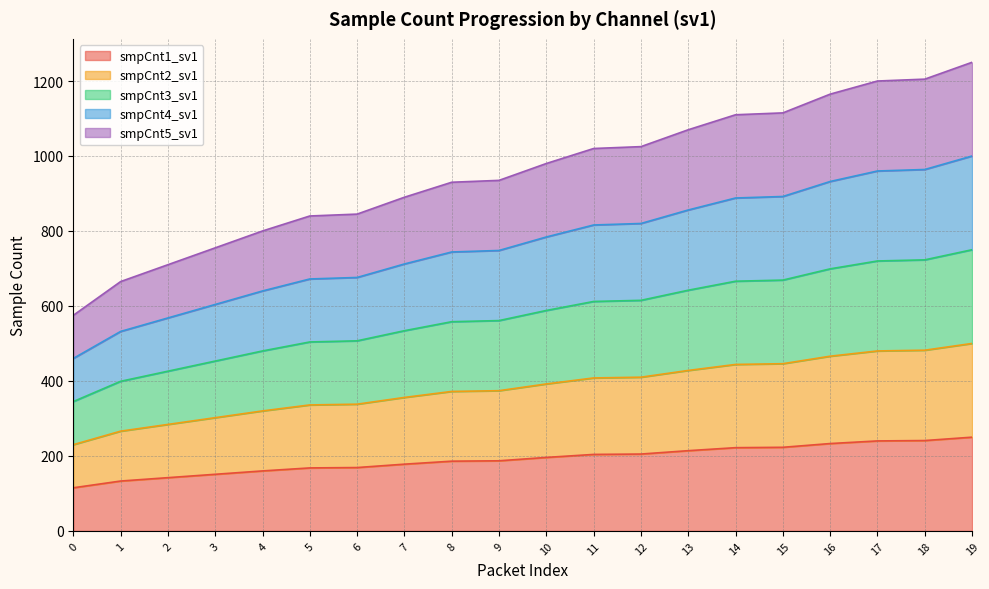

Does the chart have visible grid lines?

Yes